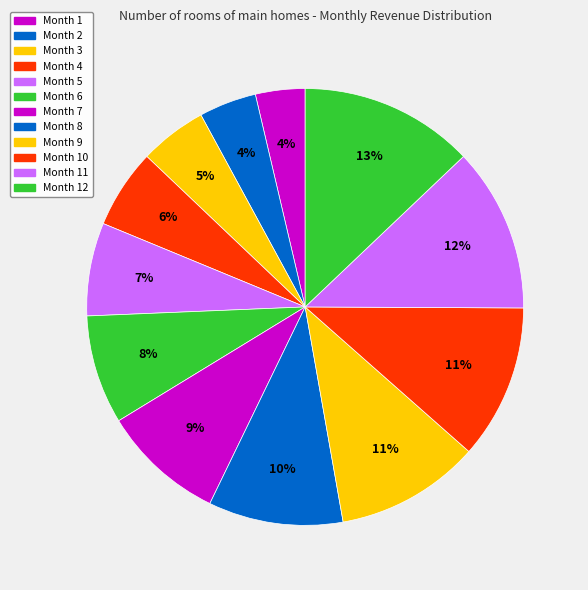

How much of the chart is everything except Month 12?

87.1%